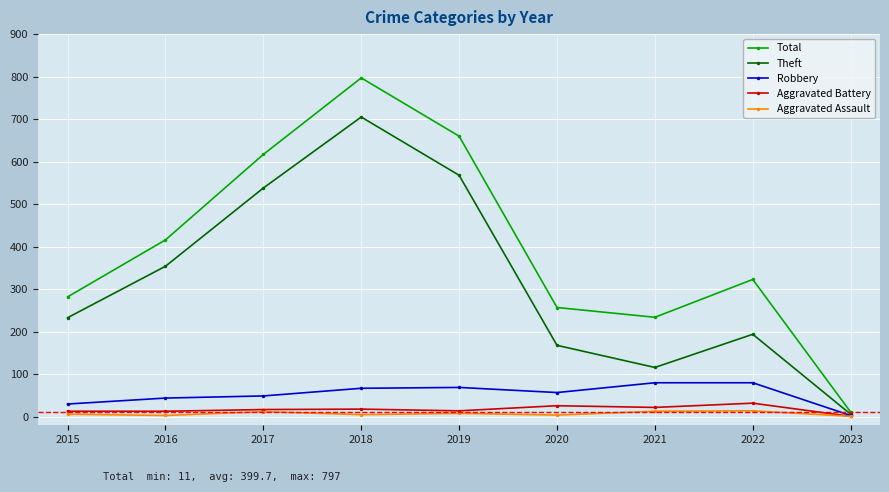

How many interior local peaks does the Total series have?

2